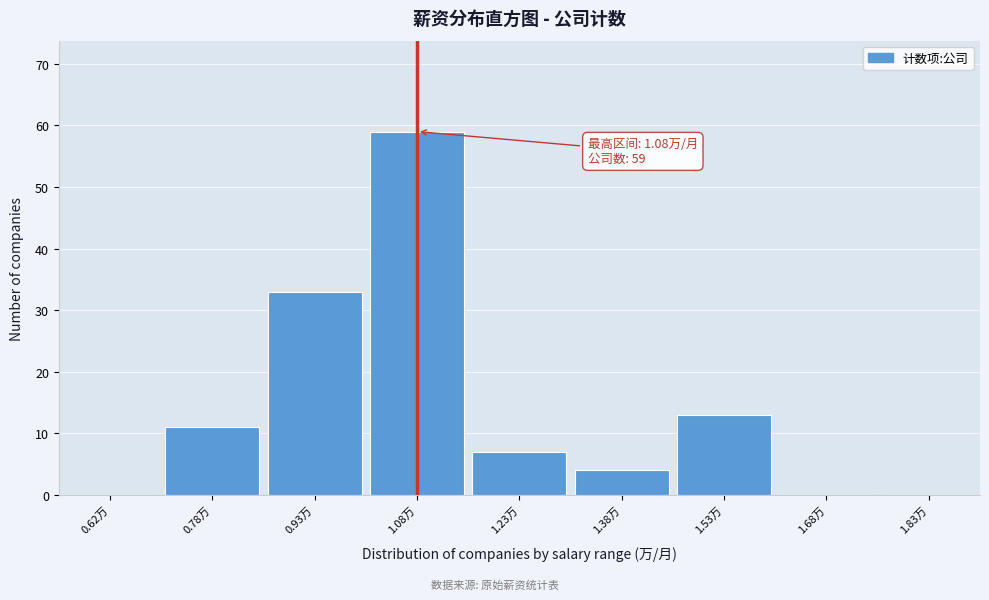

Which range on the x-axis has the tallest bar?

1.00 to 1.15